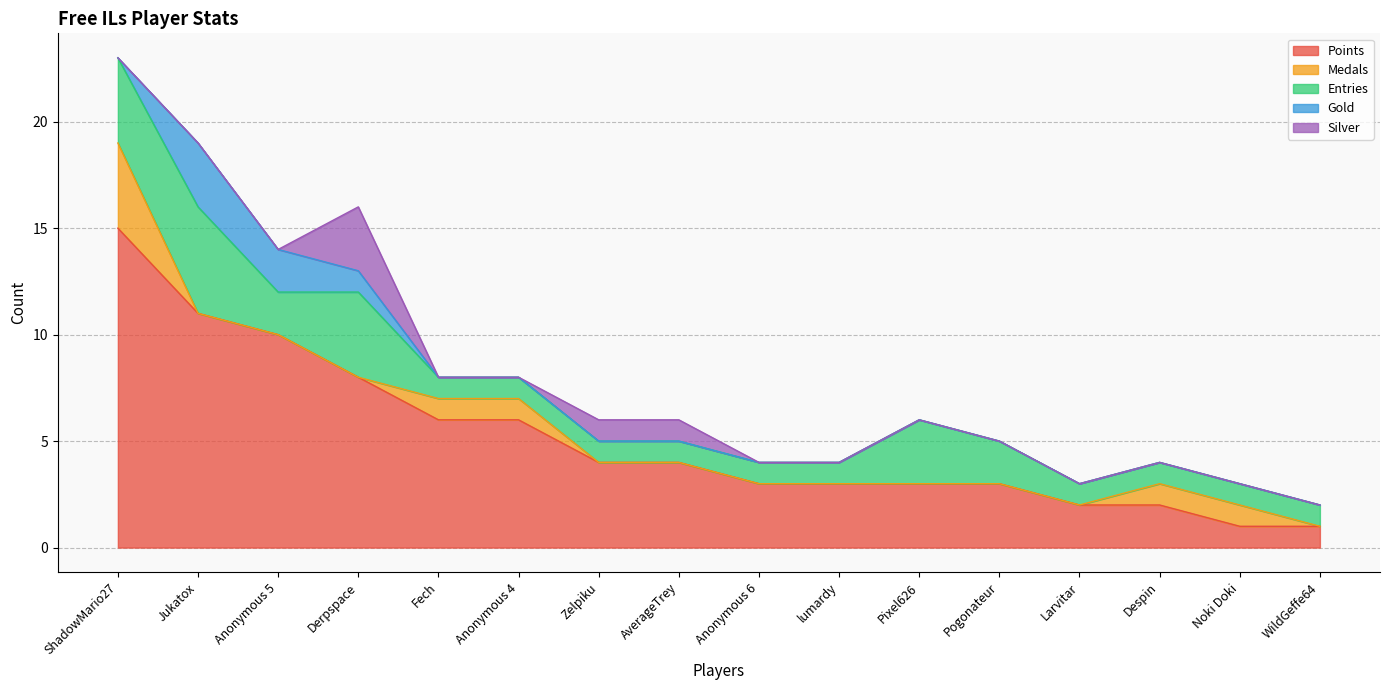

List the series in order of their peak value, lowest first.

Gold, Silver, Medals, Entries, Points